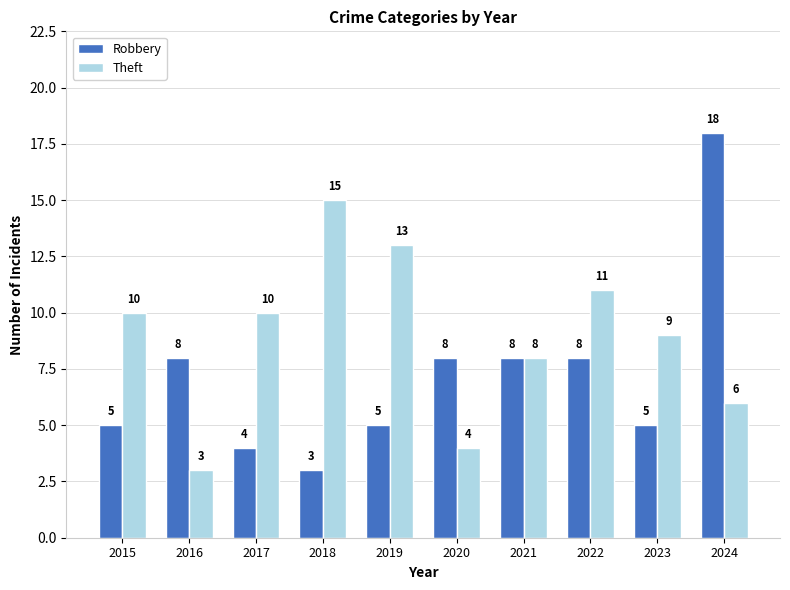

How many bars are there in total?

20